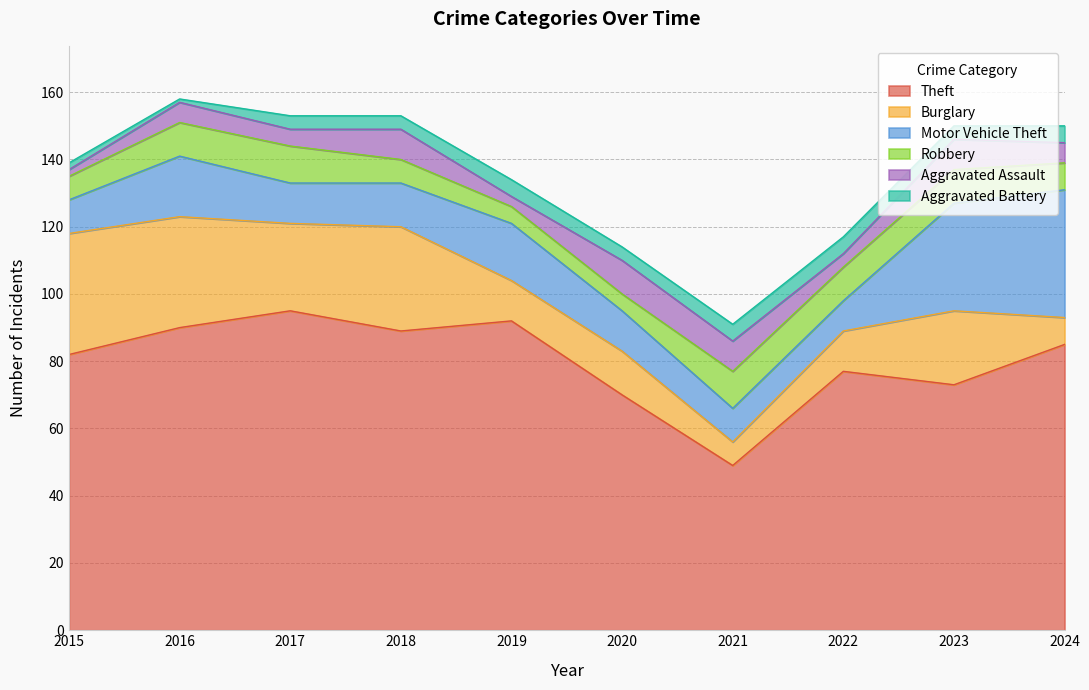

How many lines are shown in the chart?

6